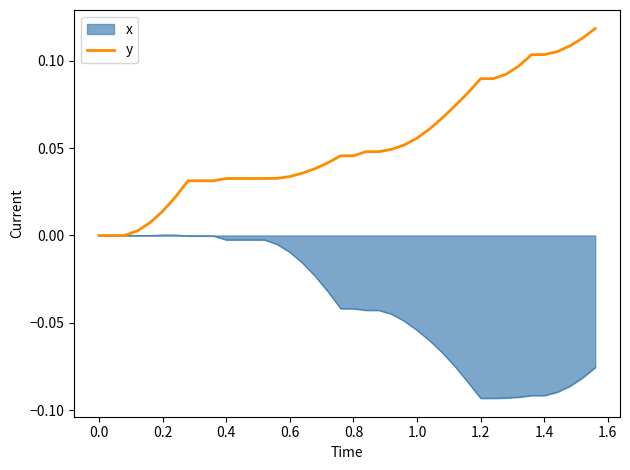

Which series has the largest range (max minus min)?

y